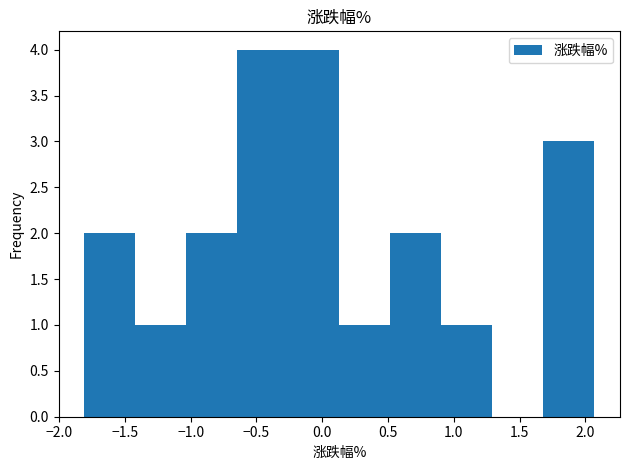

Reading left to right, list every bar in this chart as the range it spans on the x-axis followed by its height. Neither the bar edges nor the heights are printed on the chart, so give them approximately, as read against the axes.

-1.80 to -1.40: 2
-1.40 to -1.05: 1
-1.05 to -0.65: 2
-0.65 to -0.25: 4
-0.25 to 0.15: 4
0.15 to 0.50: 1
0.50 to 0.90: 2
0.90 to 1.30: 1
1.30 to 1.70: 0
1.70 to 2.05: 3